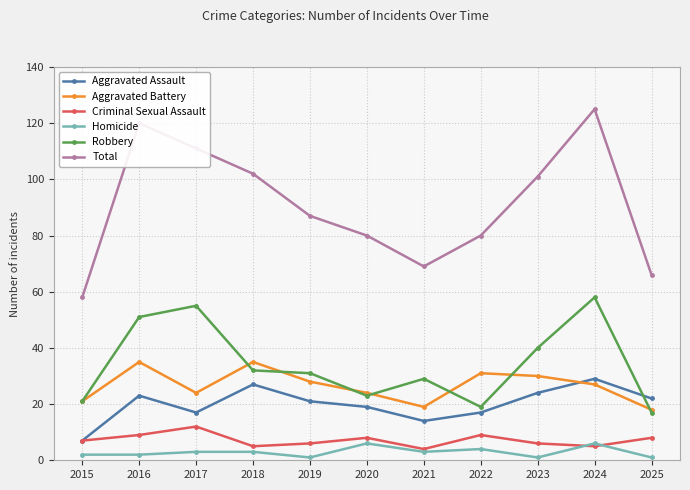

True or false: Robbery and Homicide intersect in this chart.

False